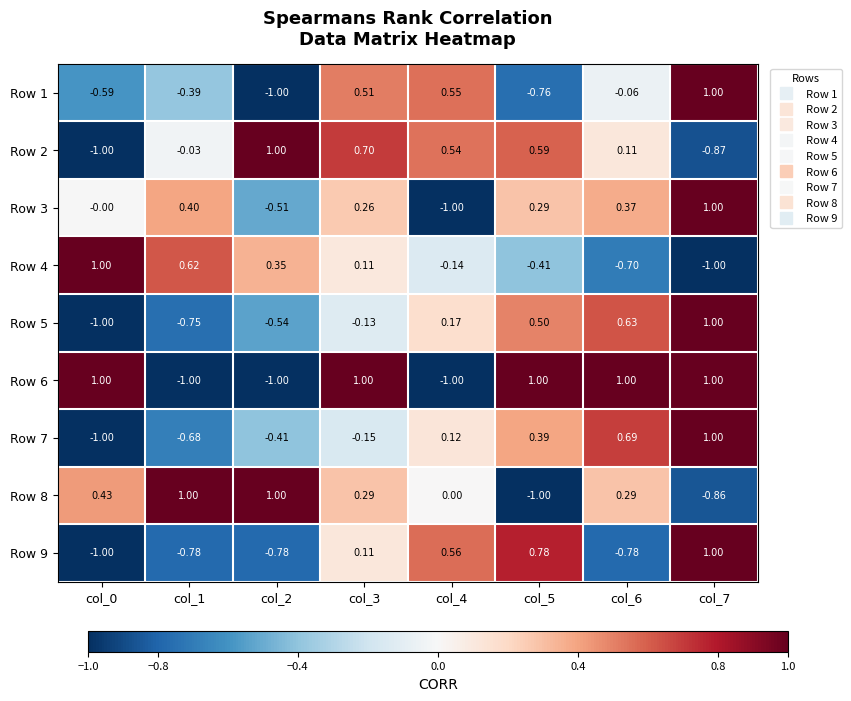

Is the value of Row 4 at col_2 greater than the value of Row 8 at col_2?

No